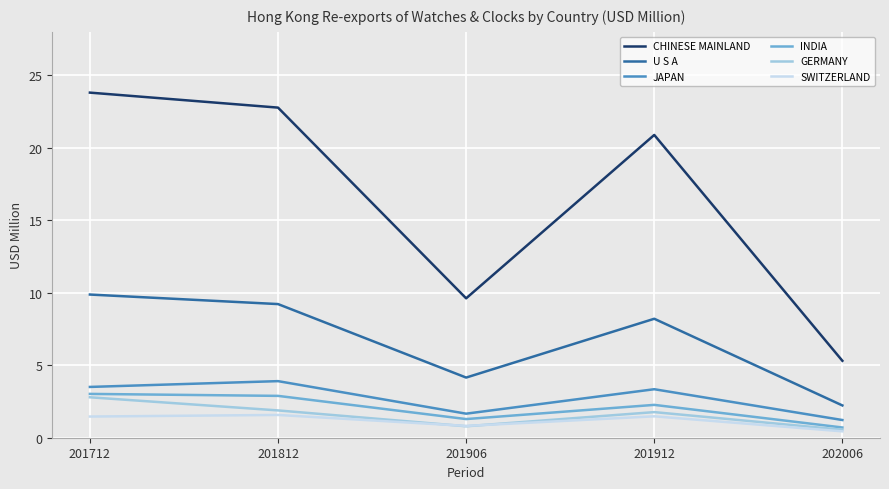

Read the GERMANY value at 201712.

2.8